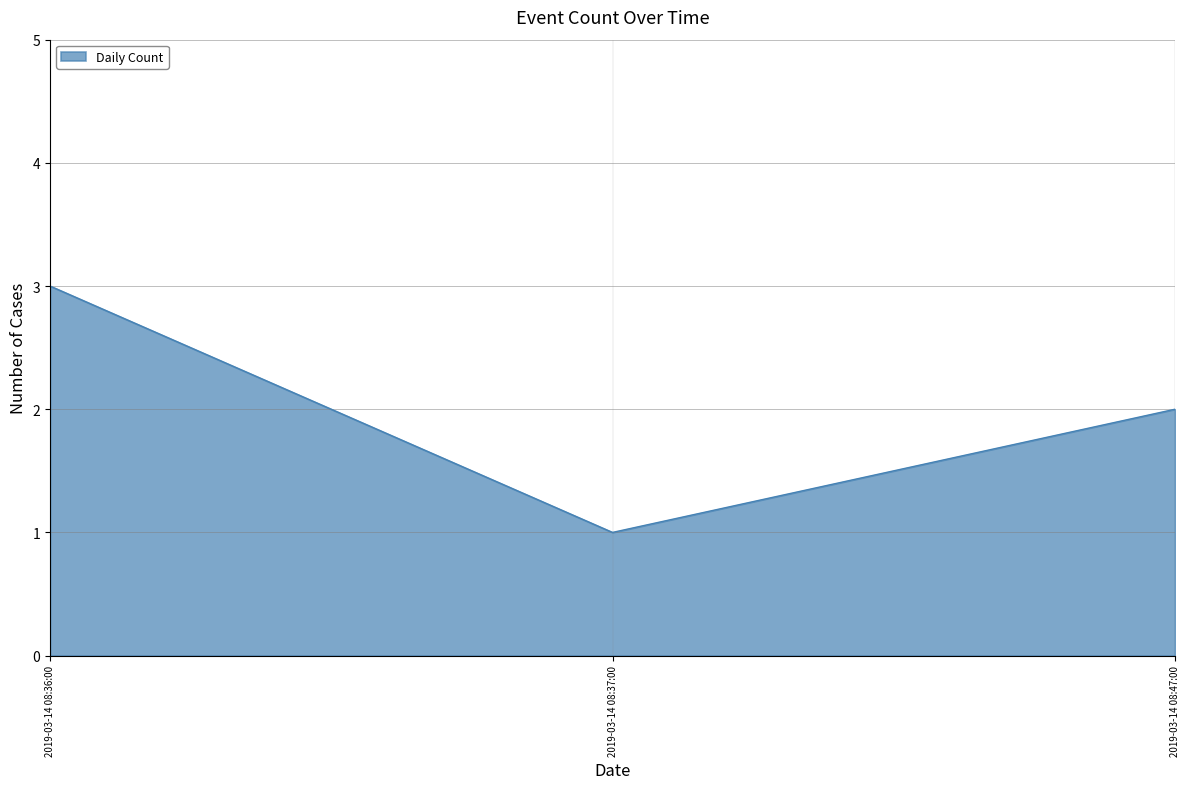

Does the chart have visible grid lines?

Yes